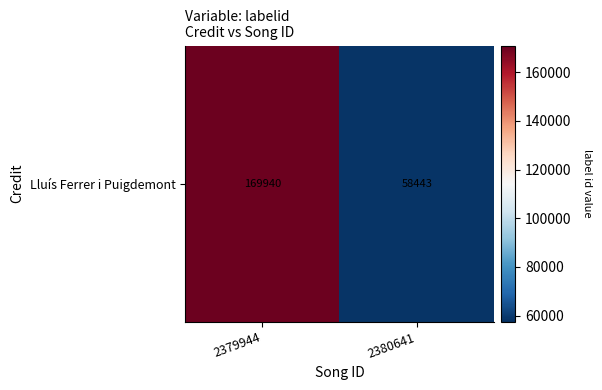

The chart shows a value of 96790 at 2380641. True or false?

False